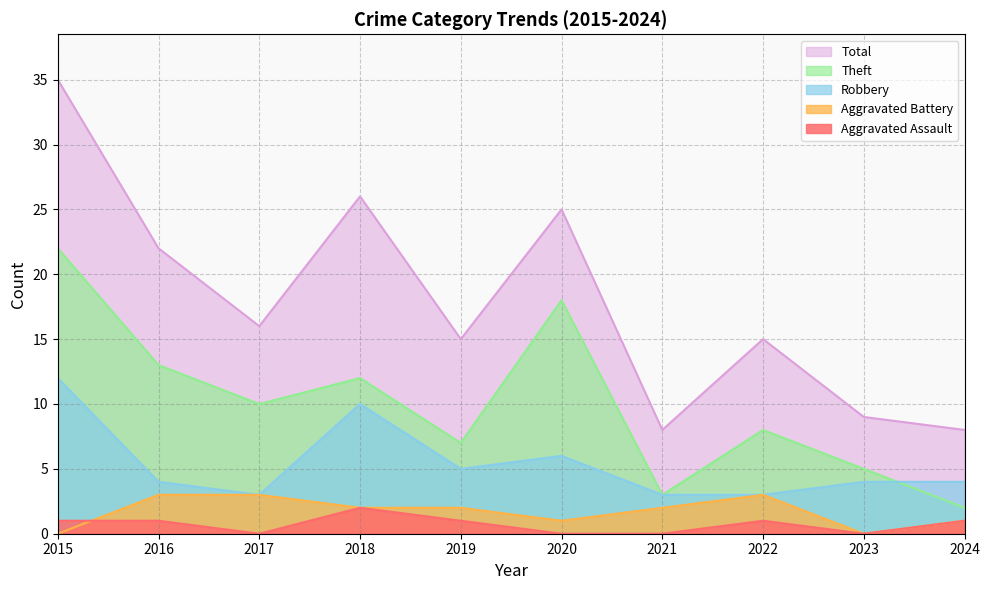

How many lines are shown in the chart?

5